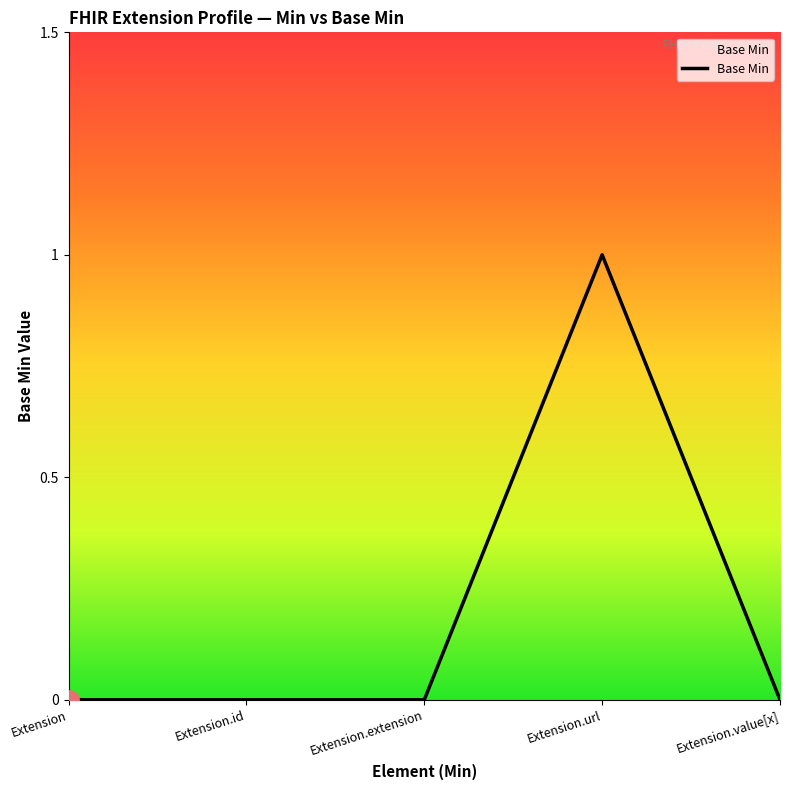

What is the difference between the values at Extension.url and Extension.value[x]?

1